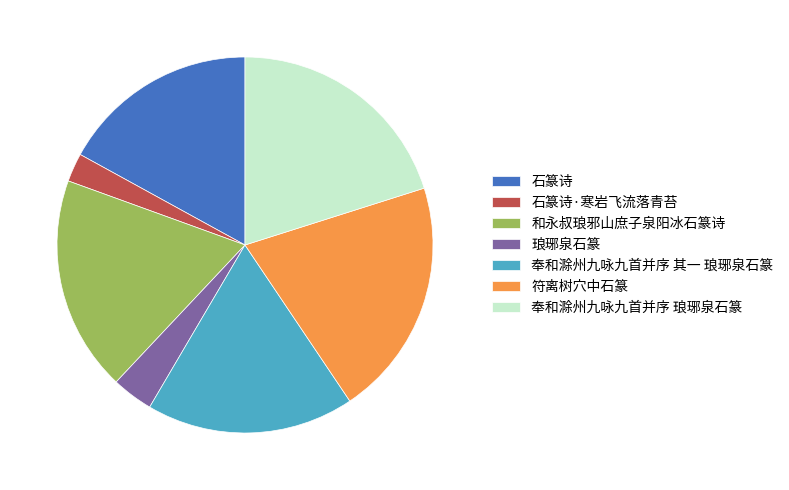

Which has a higher value, 石篆诗·寒岩飞流落青苔 or 琅琊泉石篆?

琅琊泉石篆